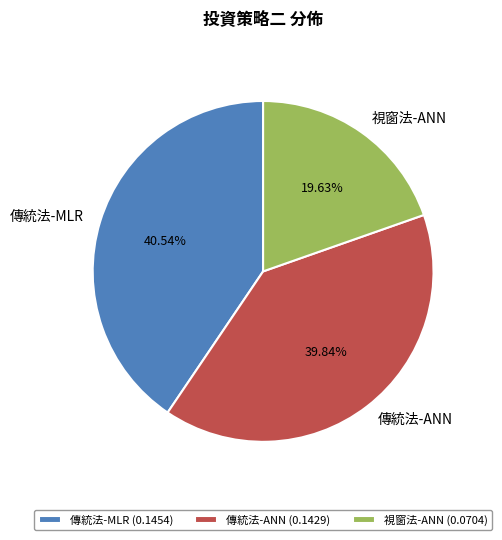

What percentage do 傳統法-MLR and 傳統法-ANN together represent?

80.4%